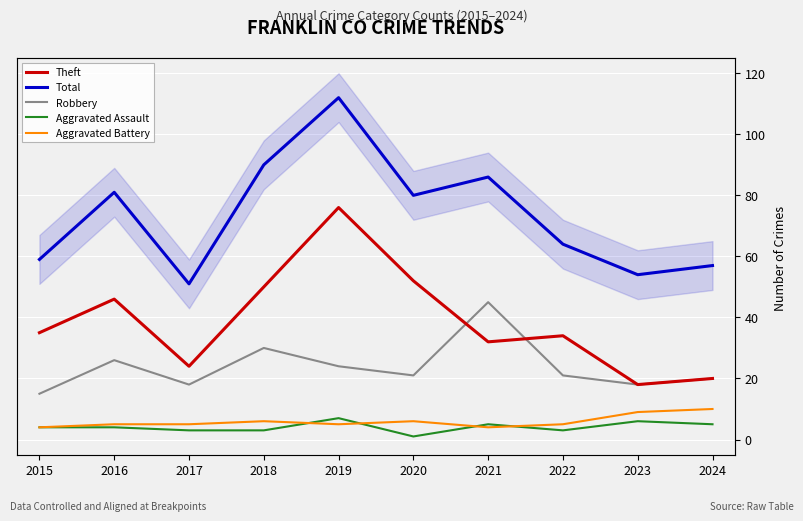

Which series has the widest spread of values?

Total